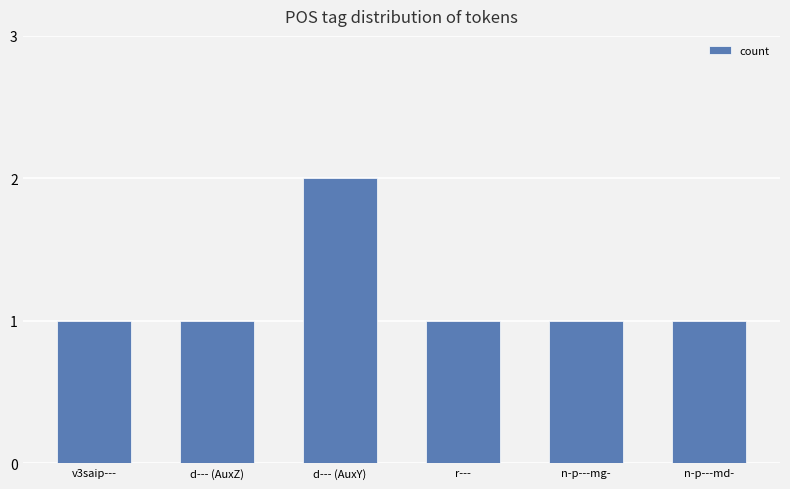

The value at d--- (AuxZ) is 2. True or false?

False